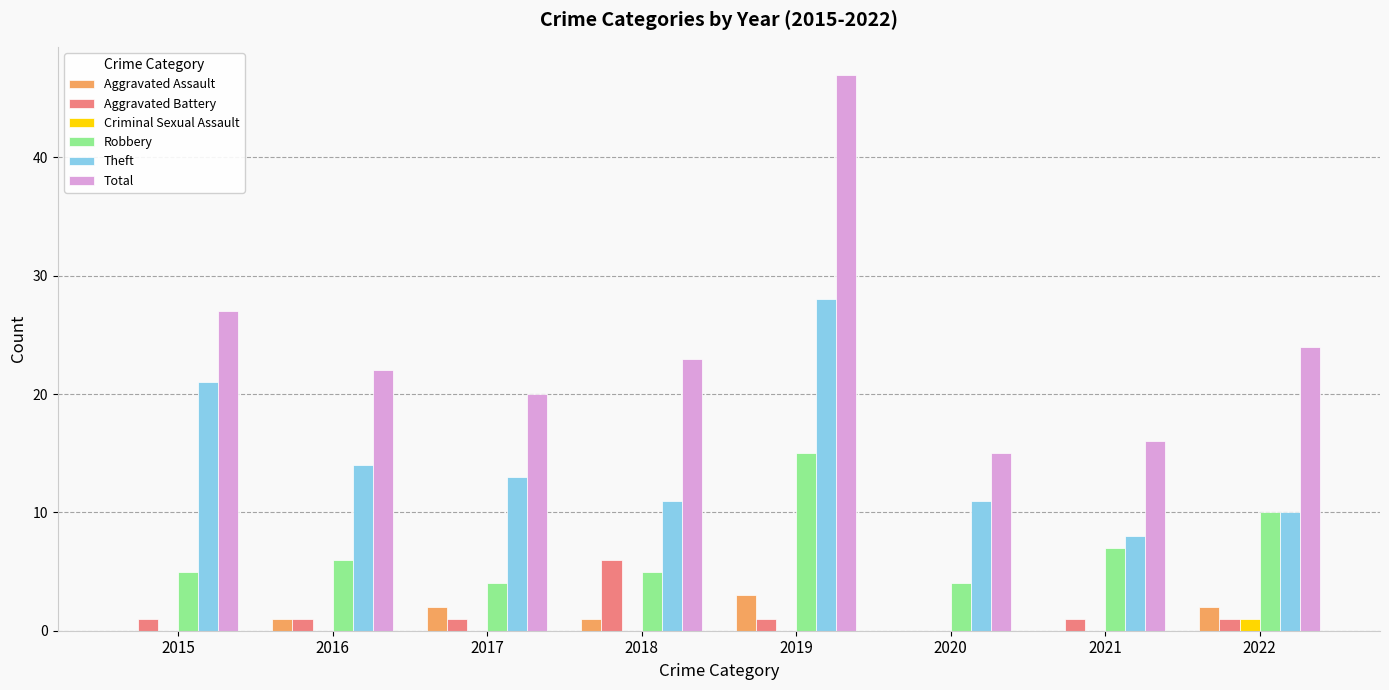

What is the sum of all Criminal Sexual Assault values?

1